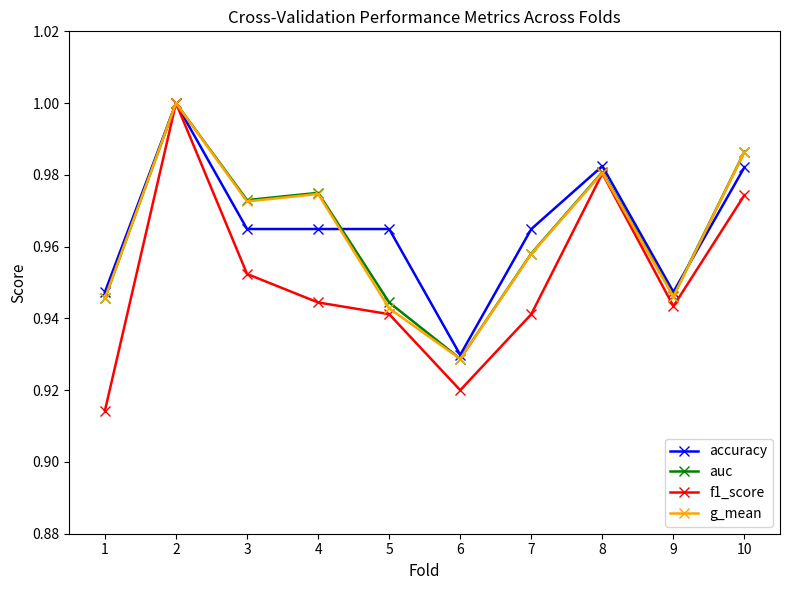

What is the total value across all series at 5?

3.8